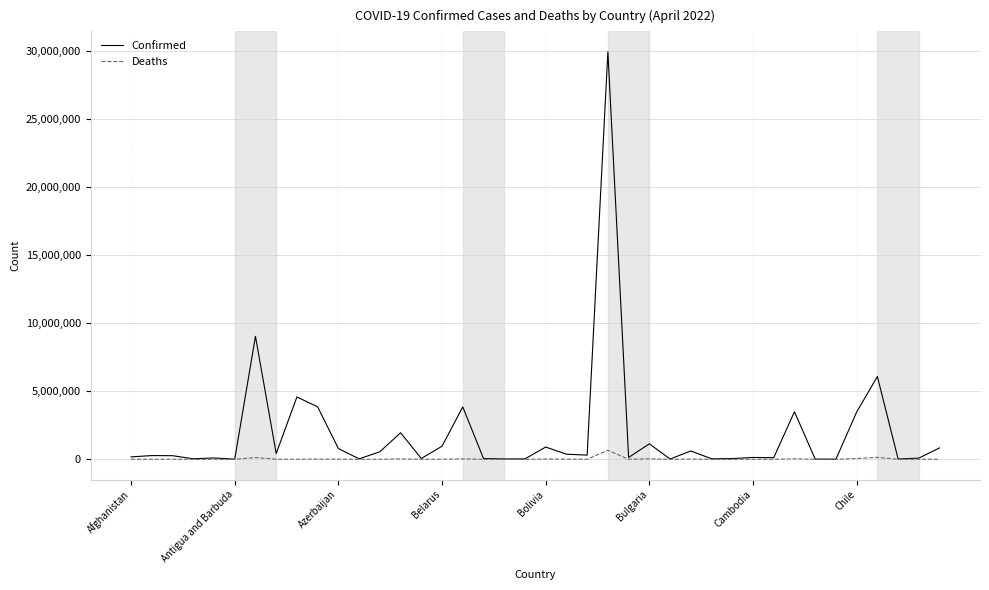

What are all the series names shown in the legend?

Confirmed, Deaths